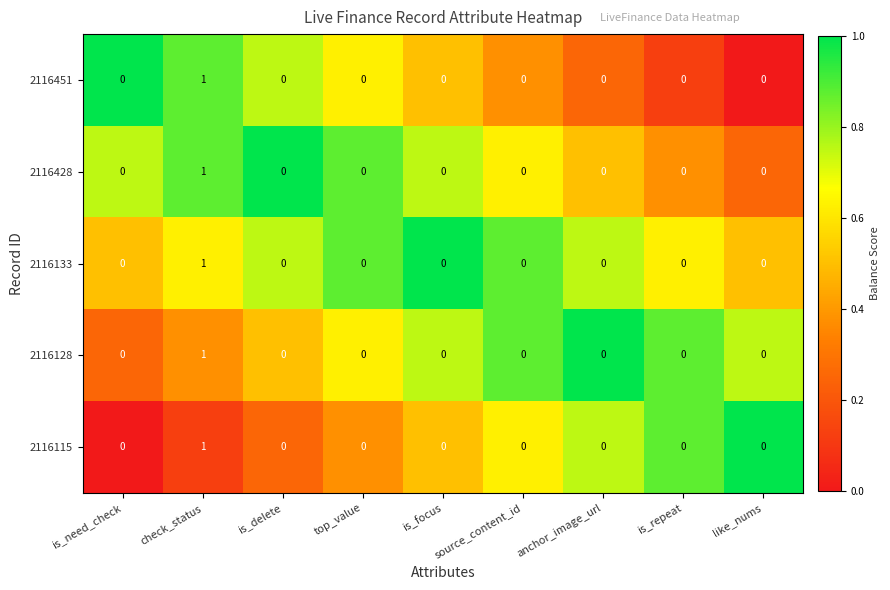

How many 2116428 values are between 0 and 1?

9